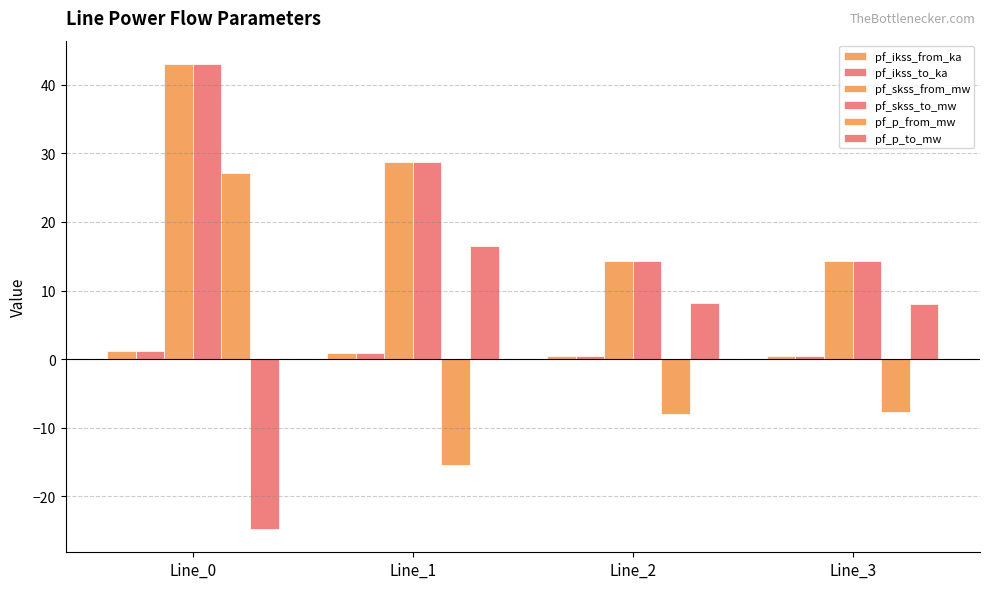

How many bars are there in each group?

6